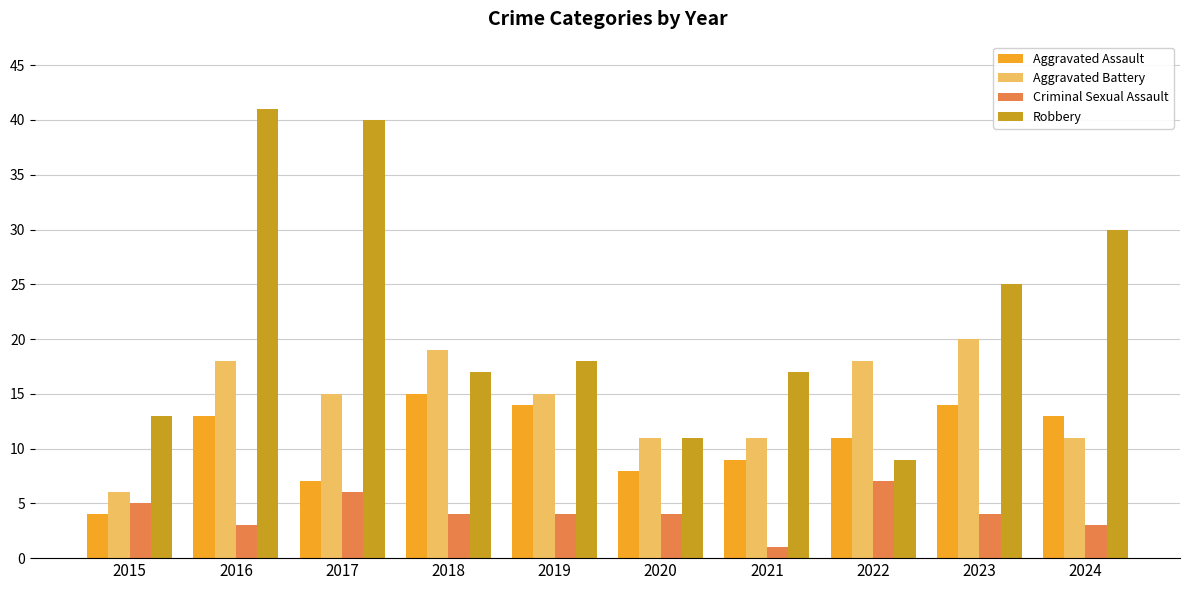

Is the value of Aggravated Battery at 2016 greater than the value of Criminal Sexual Assault at 2018?

Yes